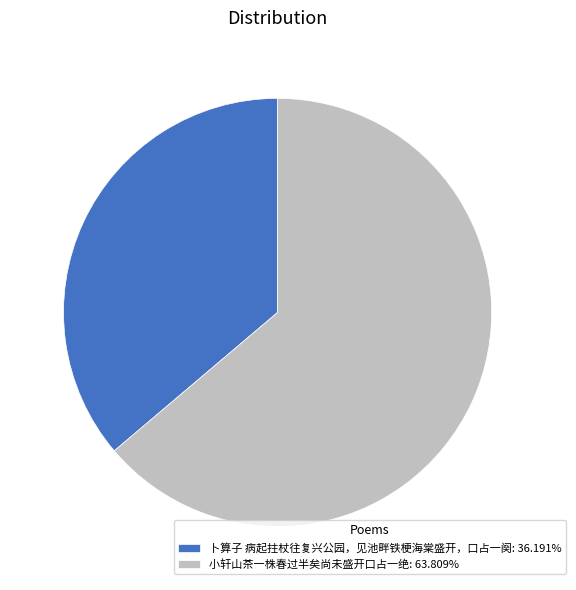

Combined, do 小轩山茶一株春过半矣尚未盛开口占一绝 and 卜算子 病起拄杖往复兴公园，见池畔铁梗海棠盛开，口占一阕 account for over 50%?

Yes